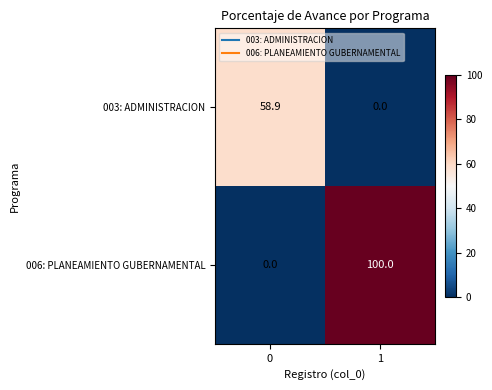

Count the number of categories in the chart.

2